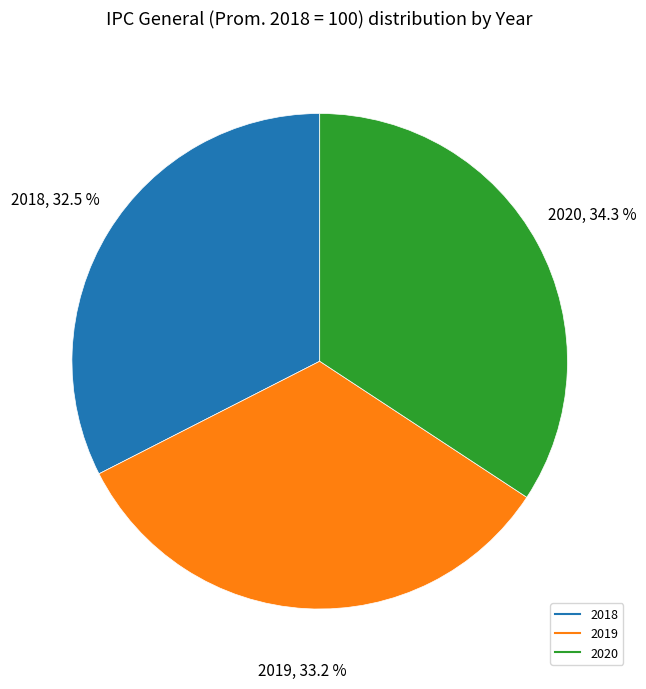

Approximately how many times larger is the value at 2018 compared to 2020?

0.9